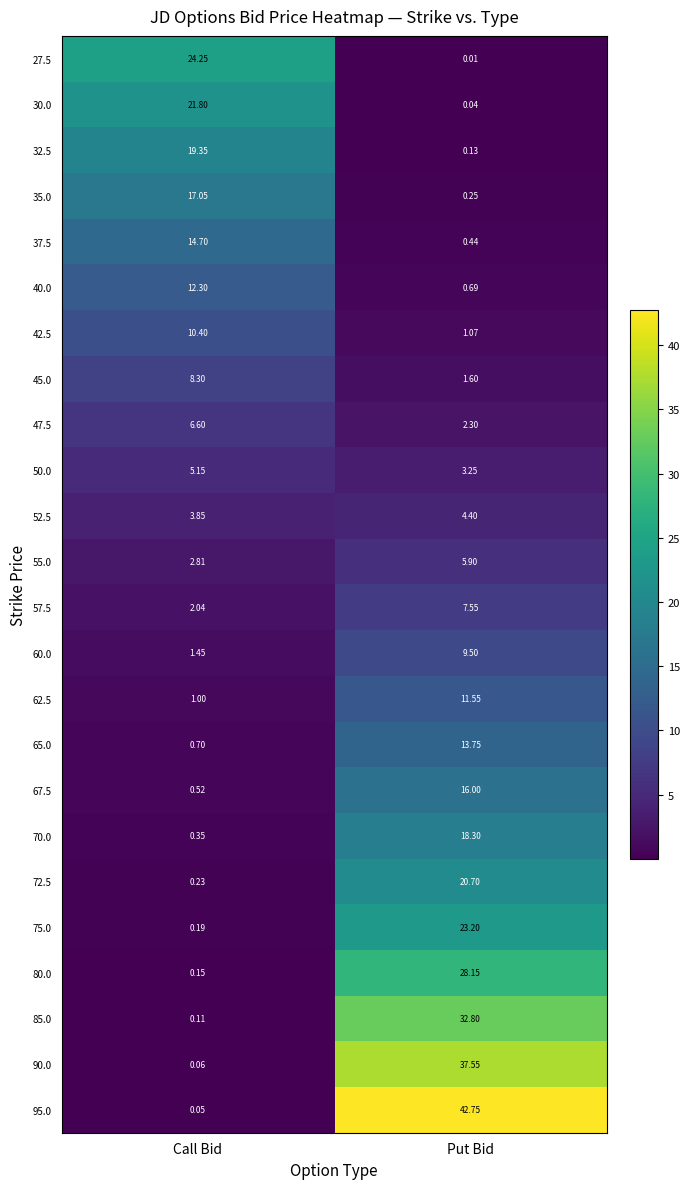

Which label corresponds to the largest value in the chart?

Put Bid